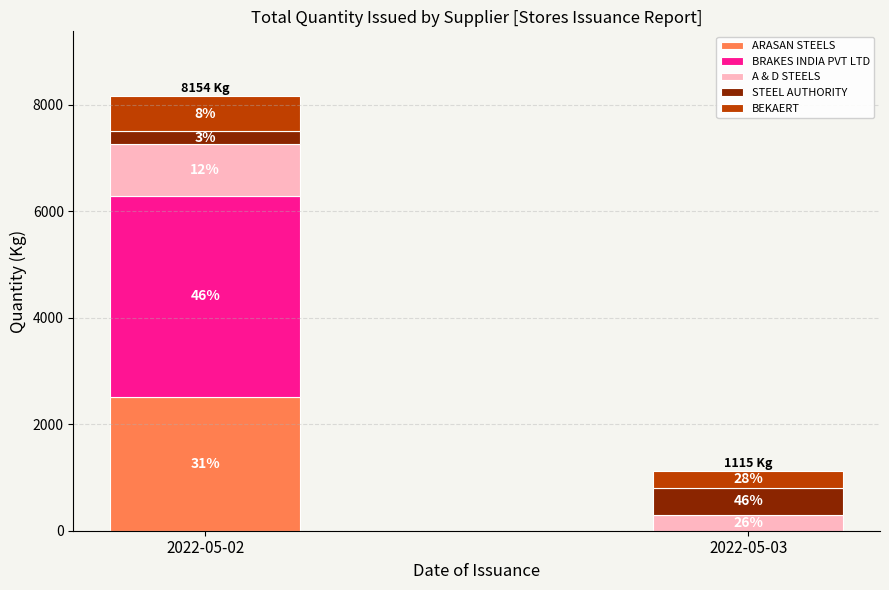

List the labels in order of A & D STEELS value, smallest first.

2022-05-03, 2022-05-02